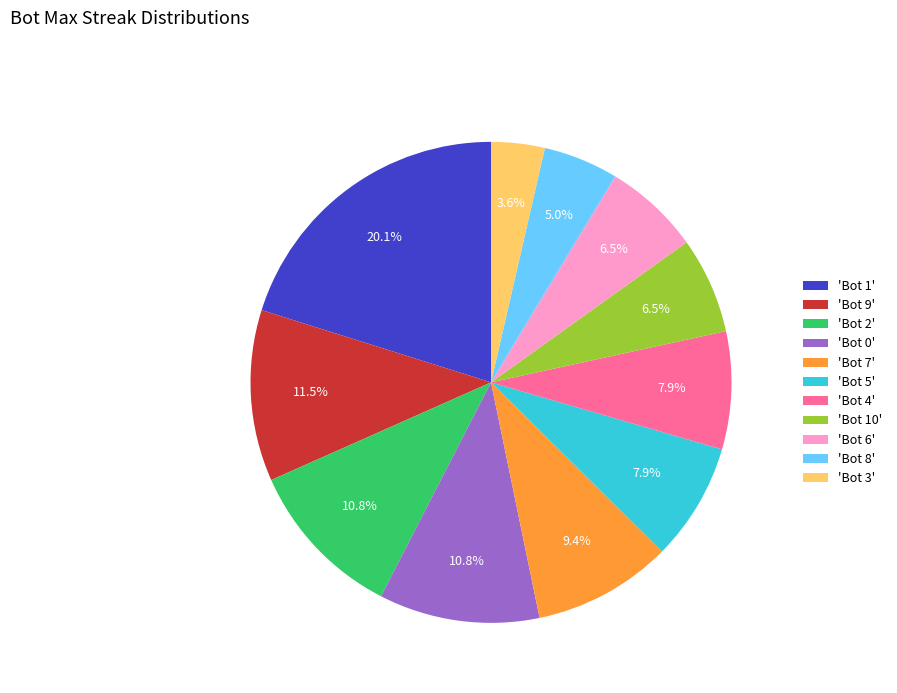

Between 'Bot 6' and 'Bot 7', which is larger?

'Bot 7'